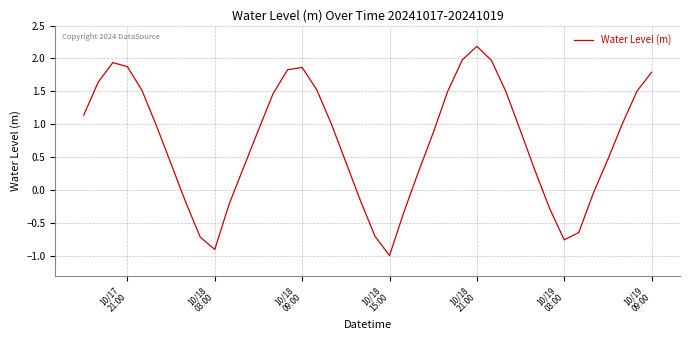

What is the maximum value shown in the chart?

2.2